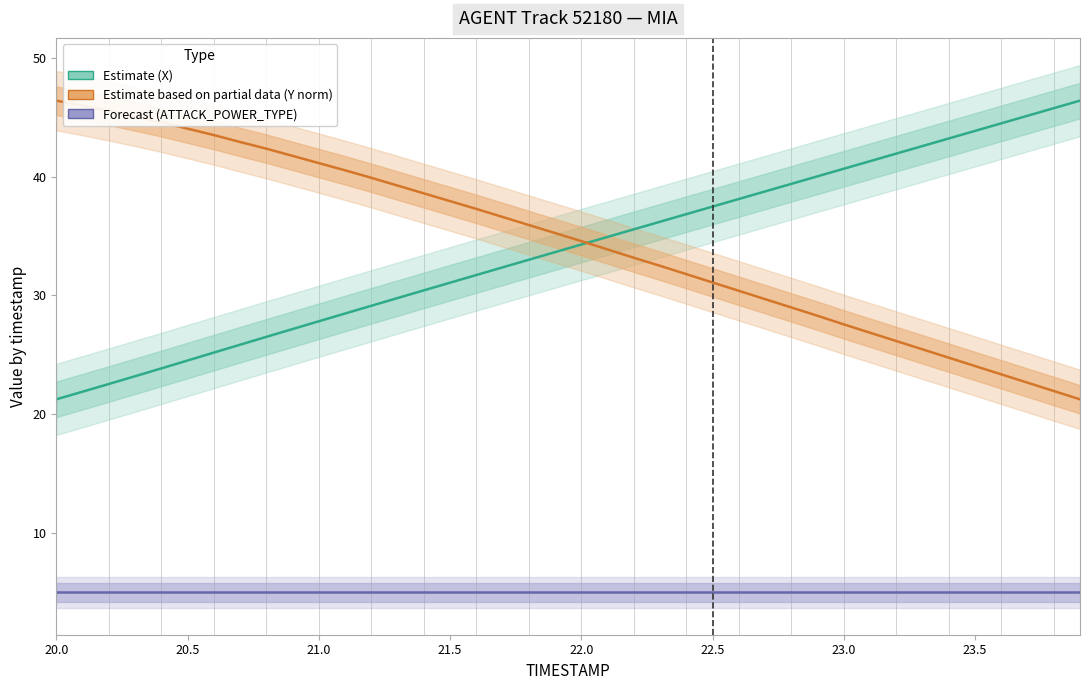

How many series are shown in this chart?

3